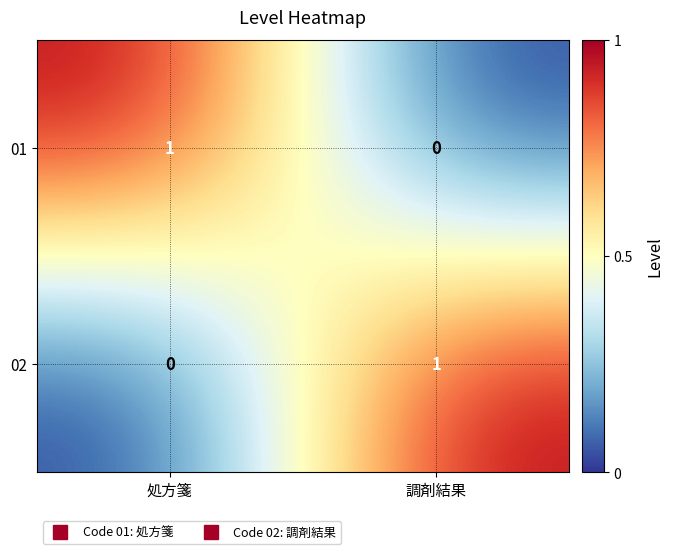

Rank the series at 調剤結果 from highest to lowest value.

02, 01